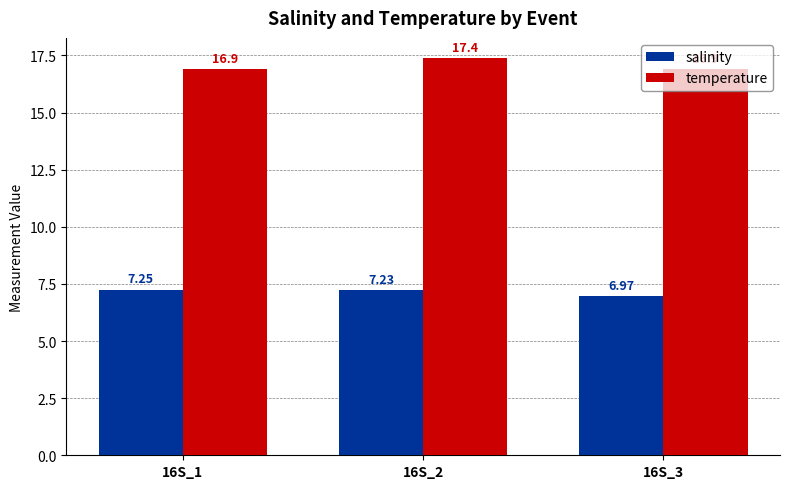

What are all the series names shown in the legend?

salinity, temperature